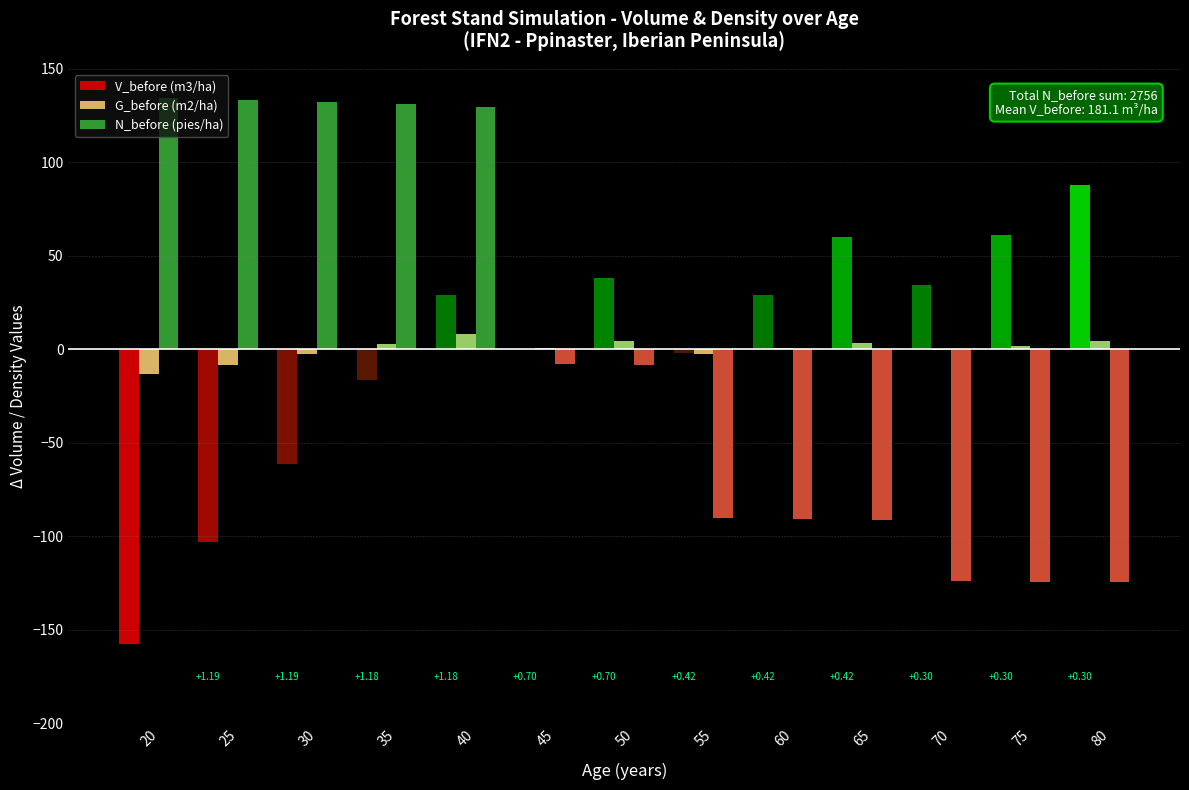

How many categories are shown in the chart?

13